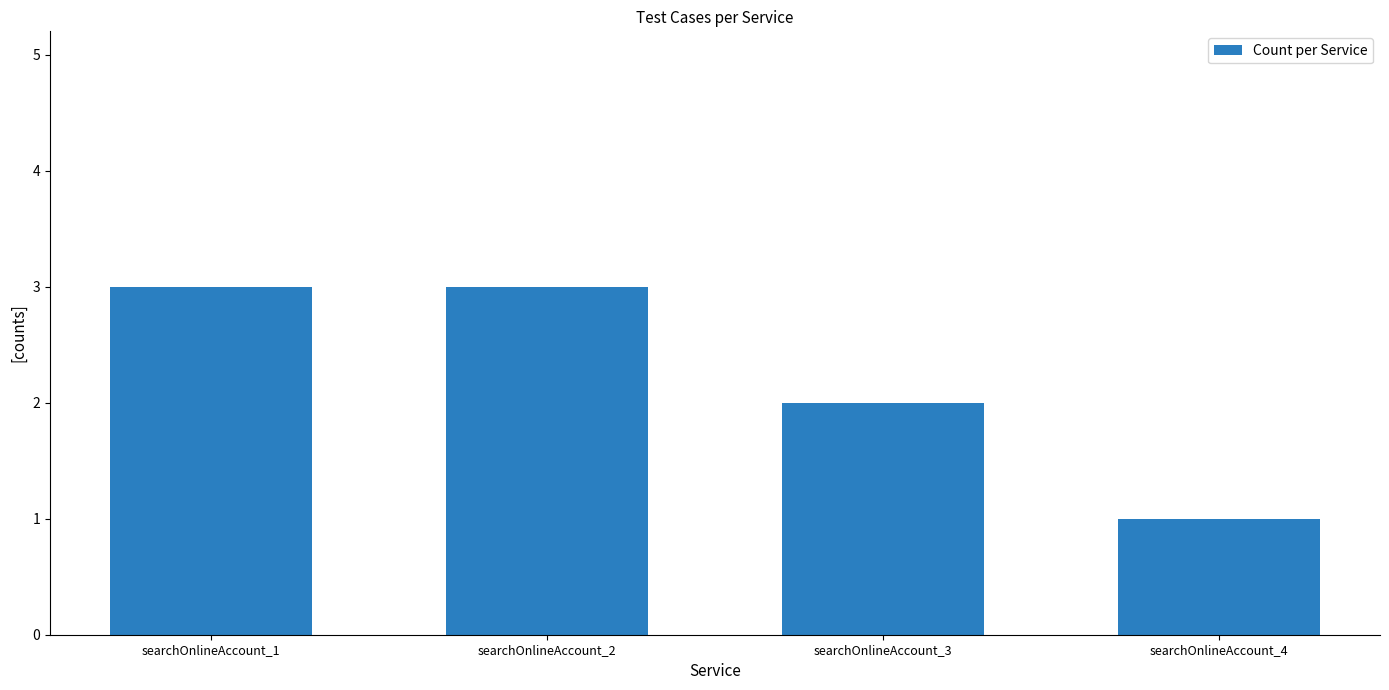

The value at searchOnlineAccount_4 is 1. True or false?

True